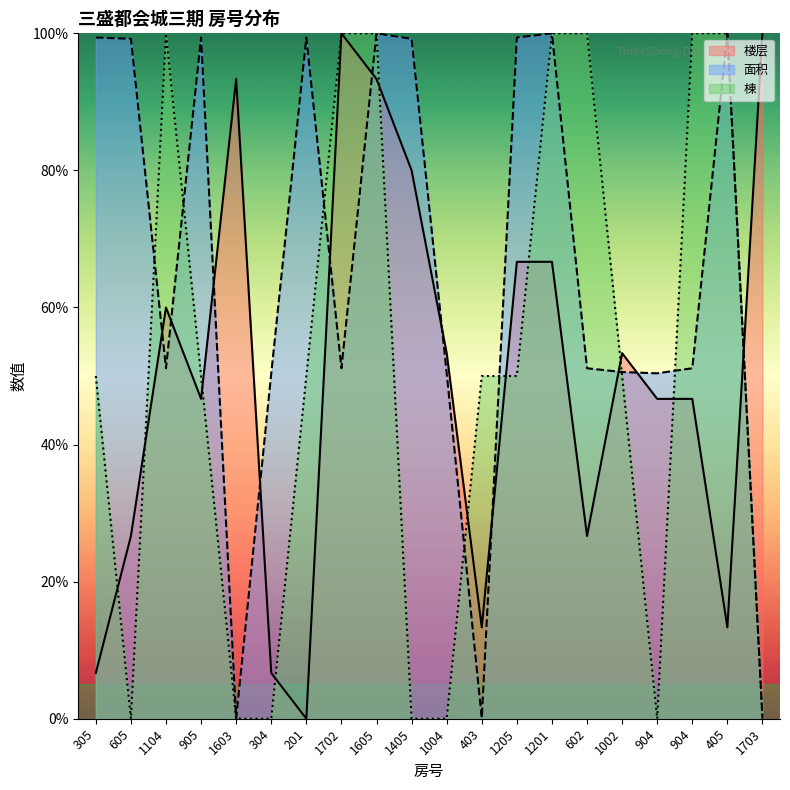

True or false: 棟 and 楼层 intersect in this chart.

True